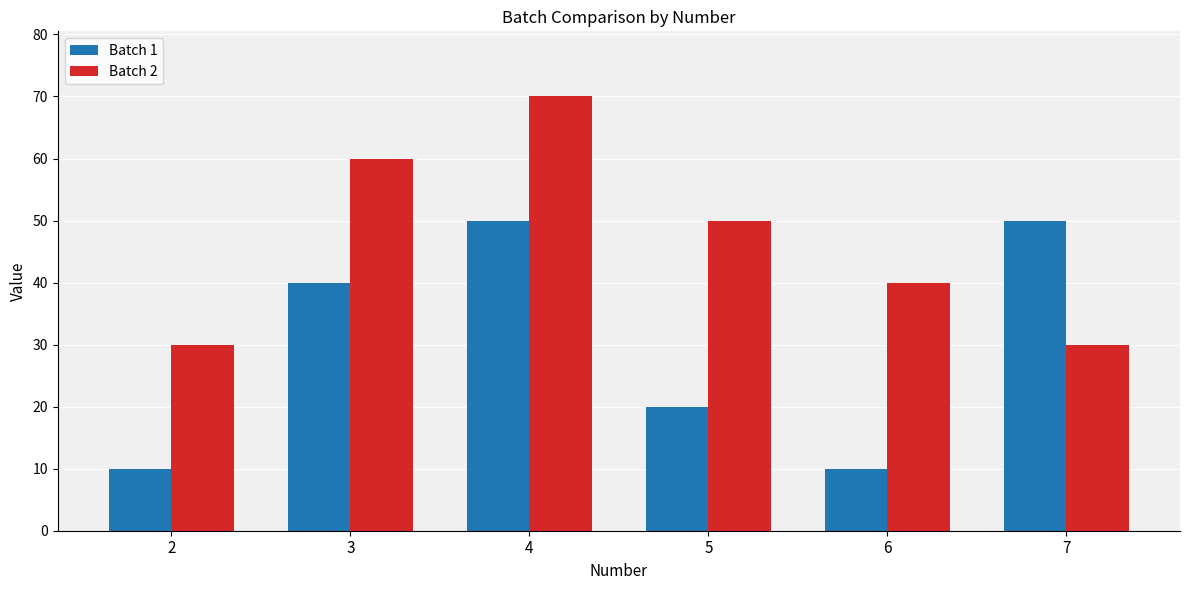

How many Batch 1 values are between 10 and 50?

6